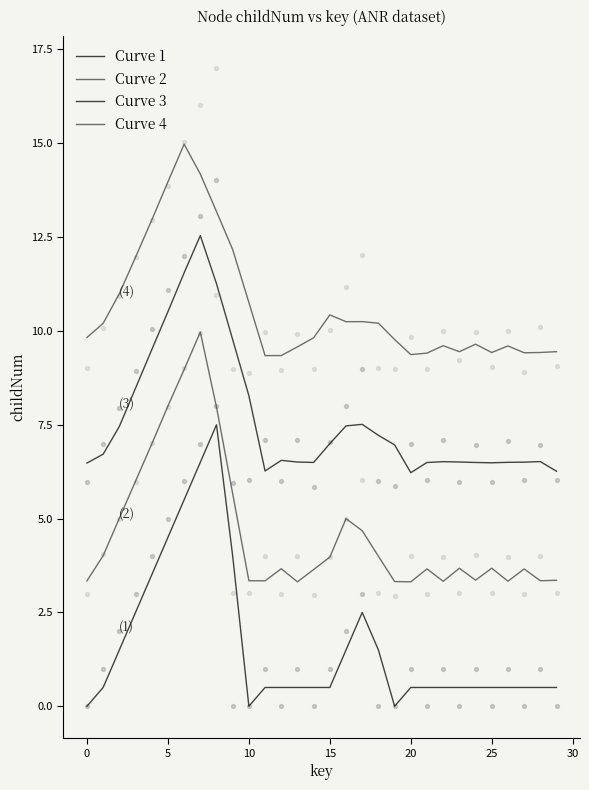

What are all the series names shown in the legend?

Curve 1, Curve 2, Curve 3, Curve 4